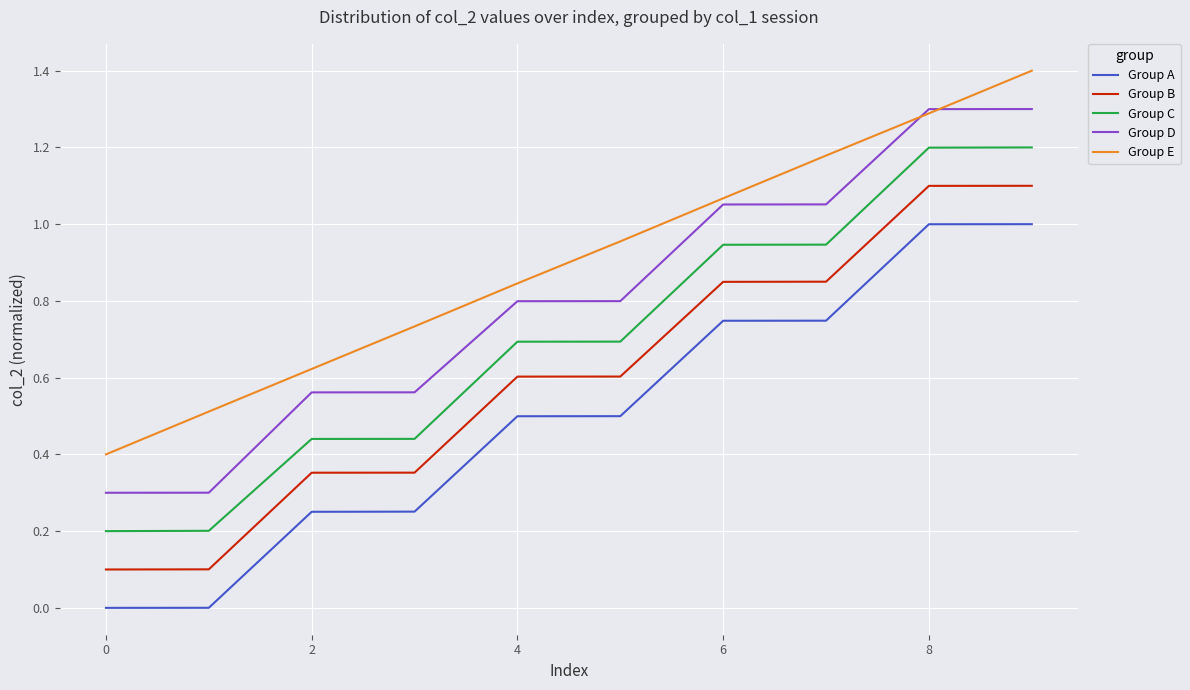

True or false: Group B and Group C intersect in this chart.

False